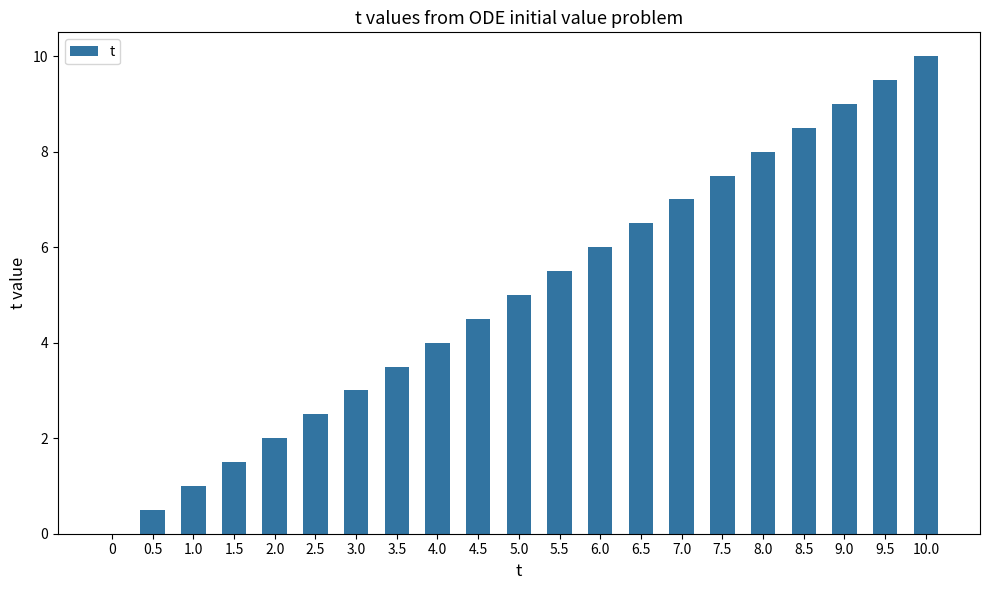

Count the number of categories in the chart.

21